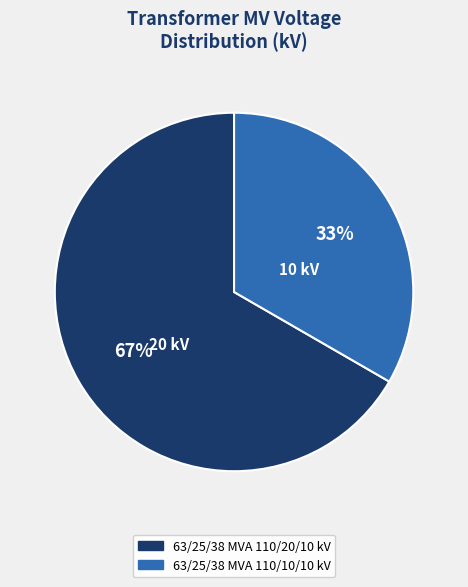

To the nearest percent, what portion does 63/25/38 MVA 110/20/10 kV represent?

67%